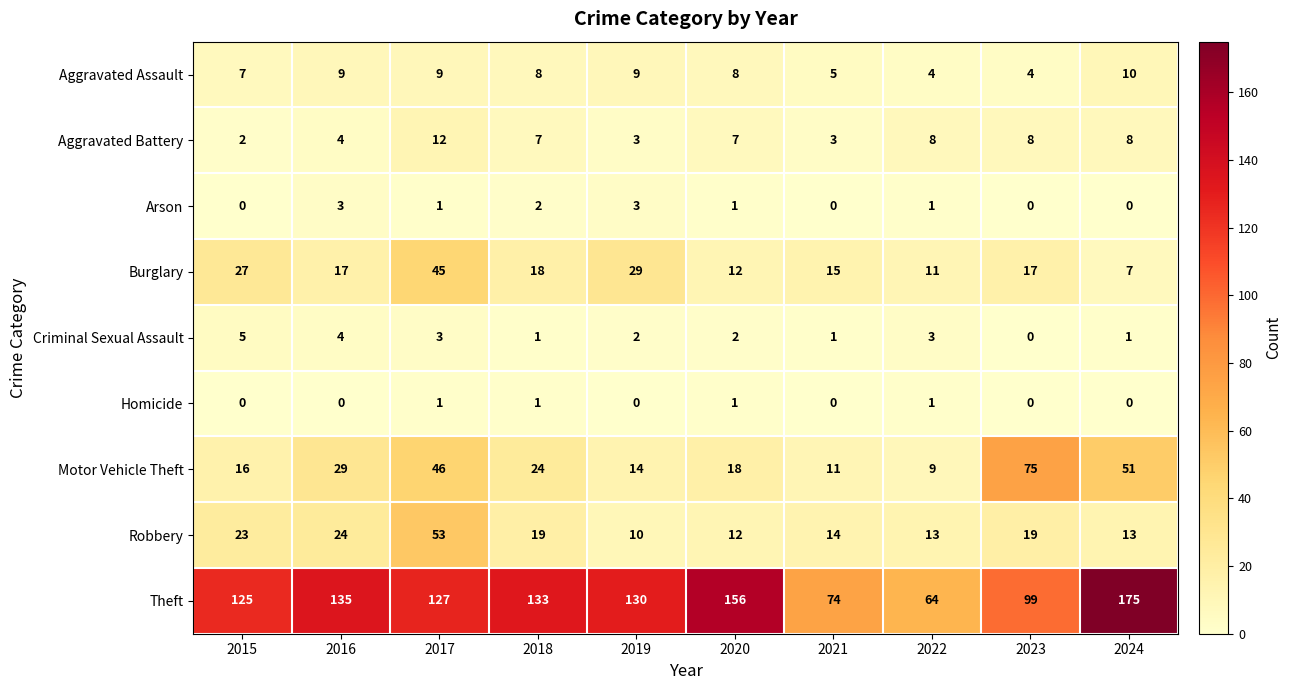

Is it true that Homicide equals 1 at 2020?

True